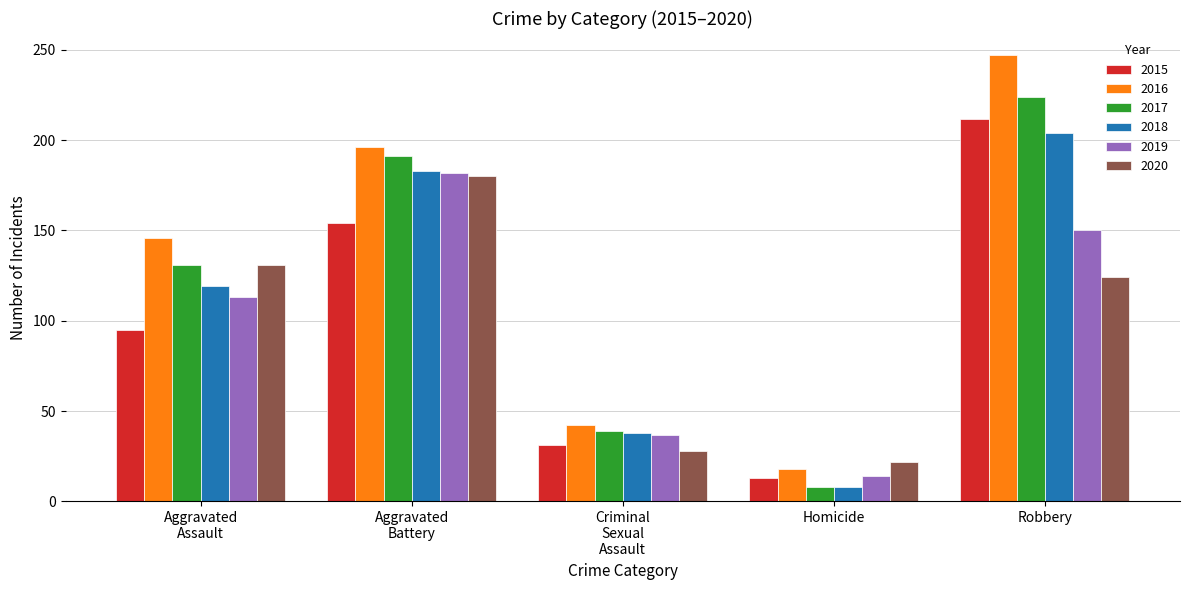

Which series has the largest range (max minus min)?

2016